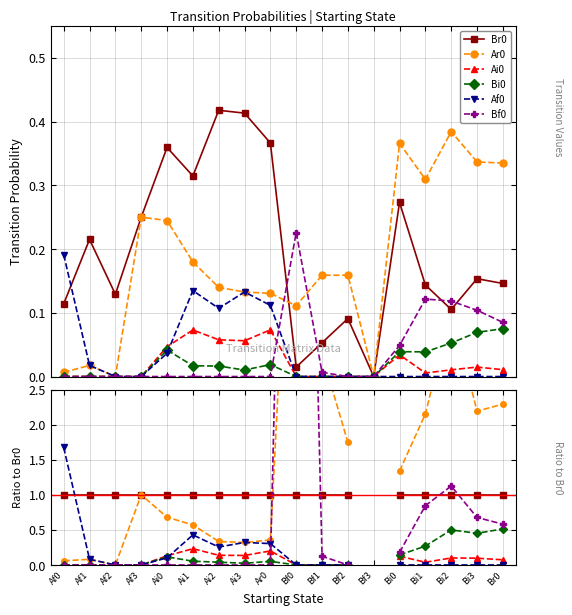

What are all the series names shown in the legend?

Br0, Ar0, Ai0, Bi0, Af0, Bf0